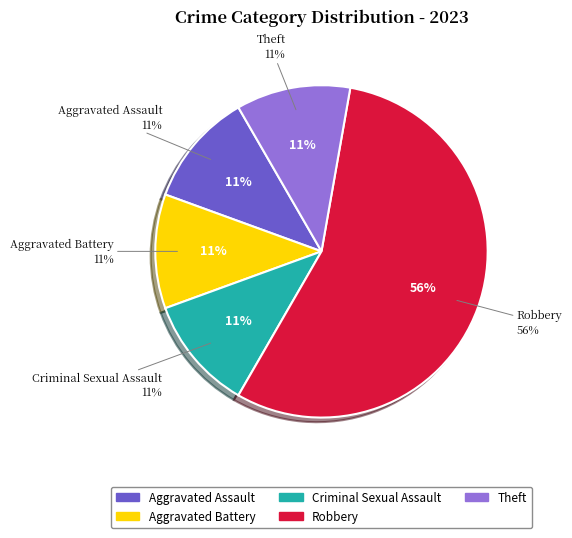

The Aggravated Assault slice represents 11% of the pie. True or false?

True